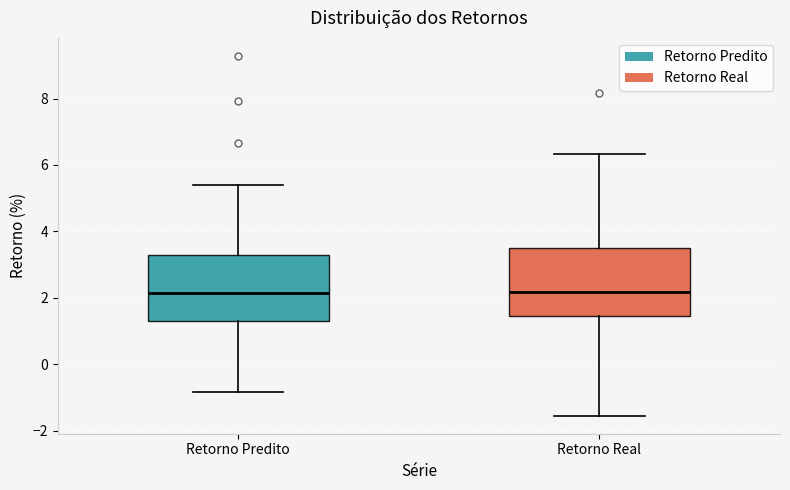

Reading left to right, read every box against the y-axis: the position of its median line, the range the box covers, and the ends of its whiskers. The values are not printed on the chart, so give them approximately, as read against the axis.

Retorno Predito: median 2.2, box 1.4 to 3.2, whiskers -0.8 to 5.4
Retorno Real: median 2.2, box 1.4 to 3.4, whiskers -1.6 to 6.4